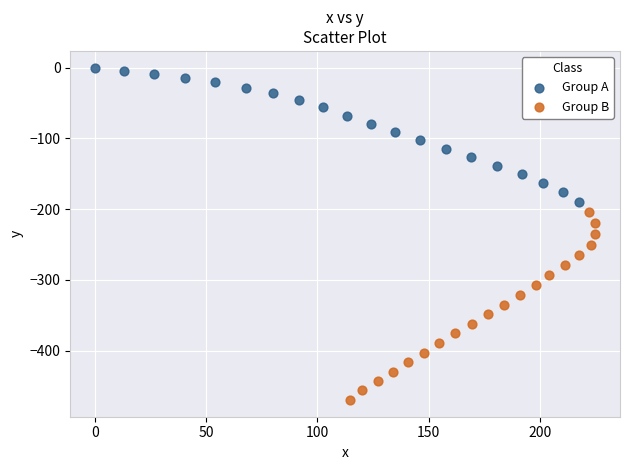

Which series contains the highest Y value?

Group A